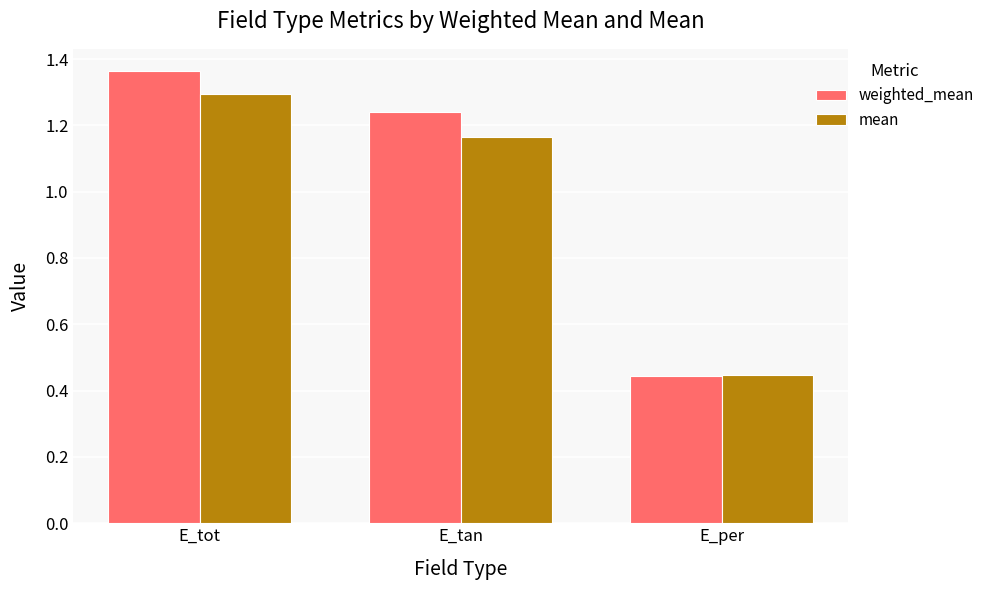

True or false: weighted_mean has a value of 0.2 at E_per.

False